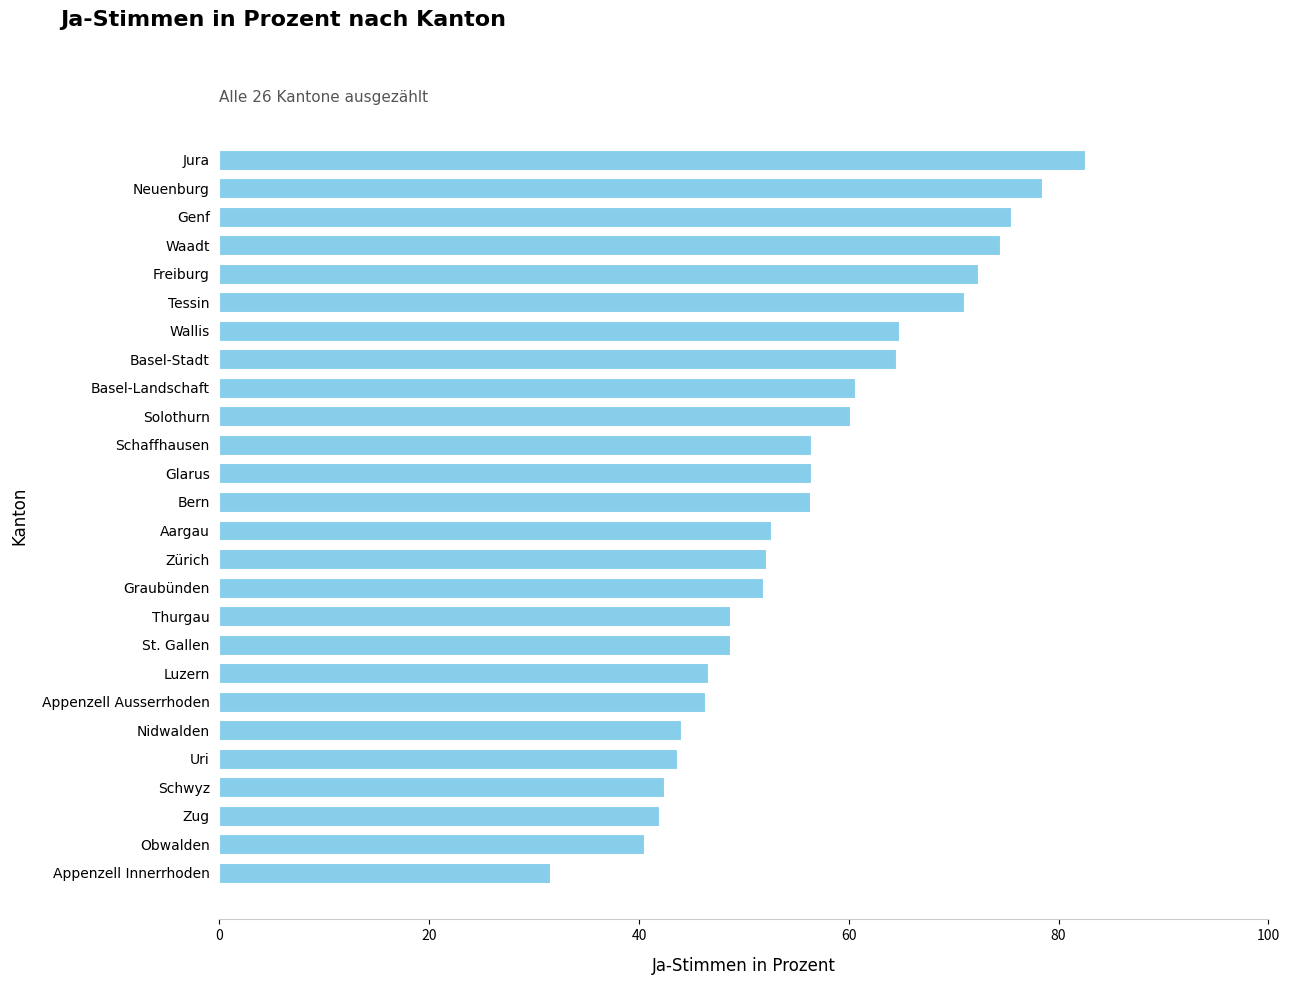

The chart shows a value of 31.1 at Luzern. True or false?

False